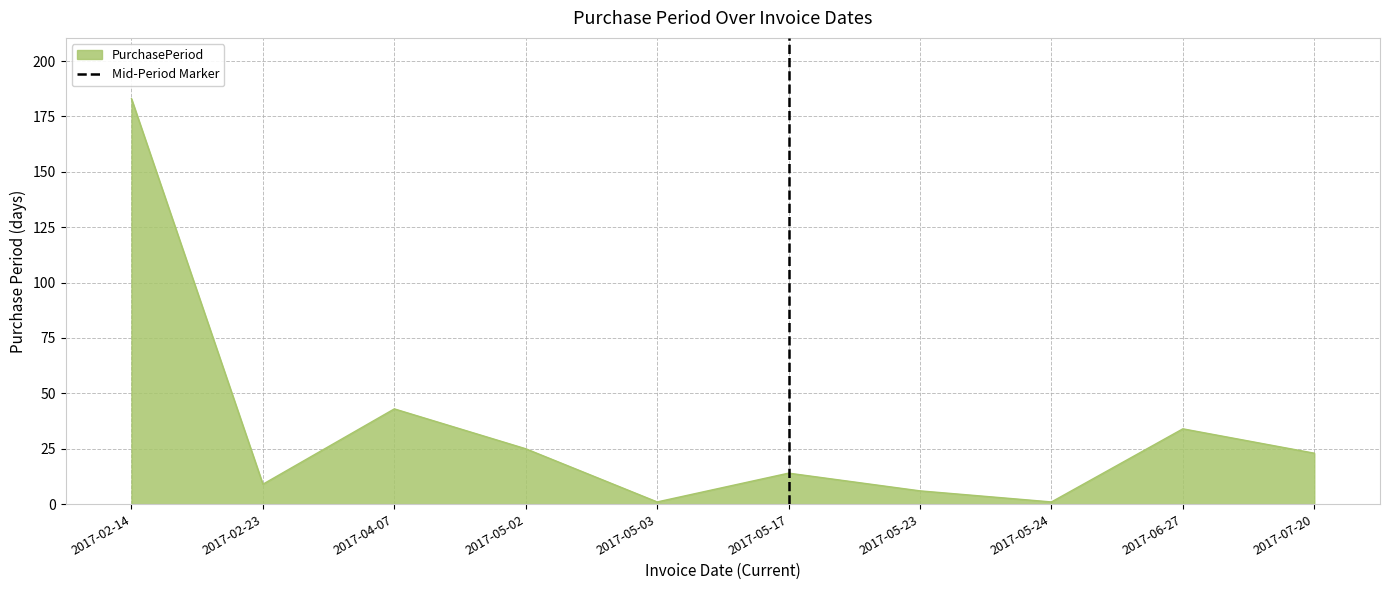

Is it true that PurchasePeriod equals 183 at 2017-02-14?

True